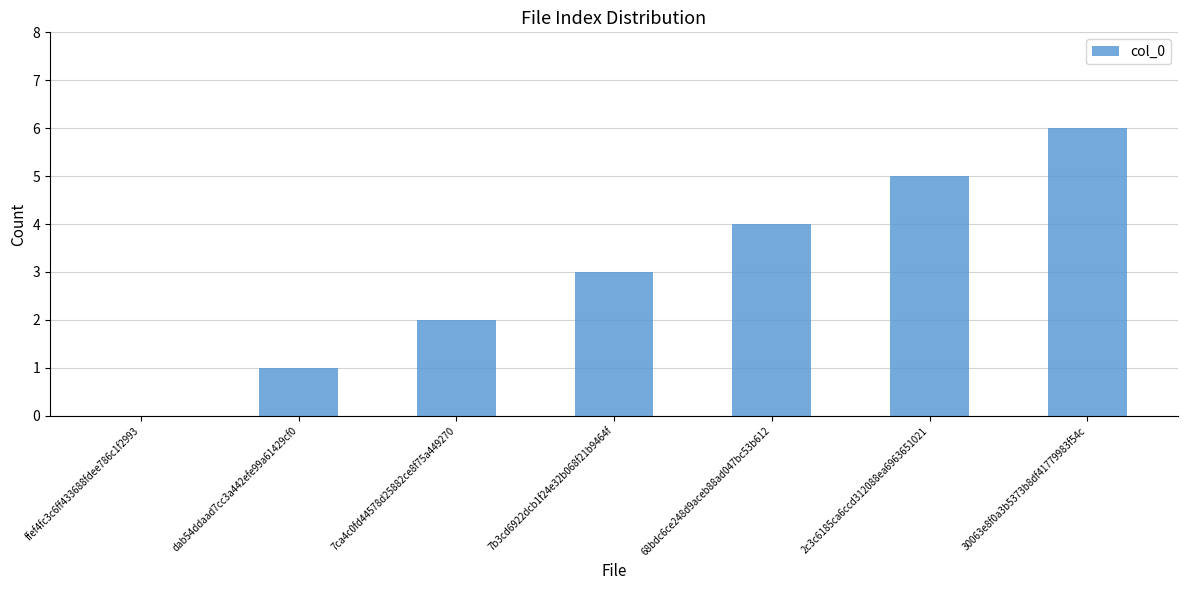

What is the sum of all values?

21